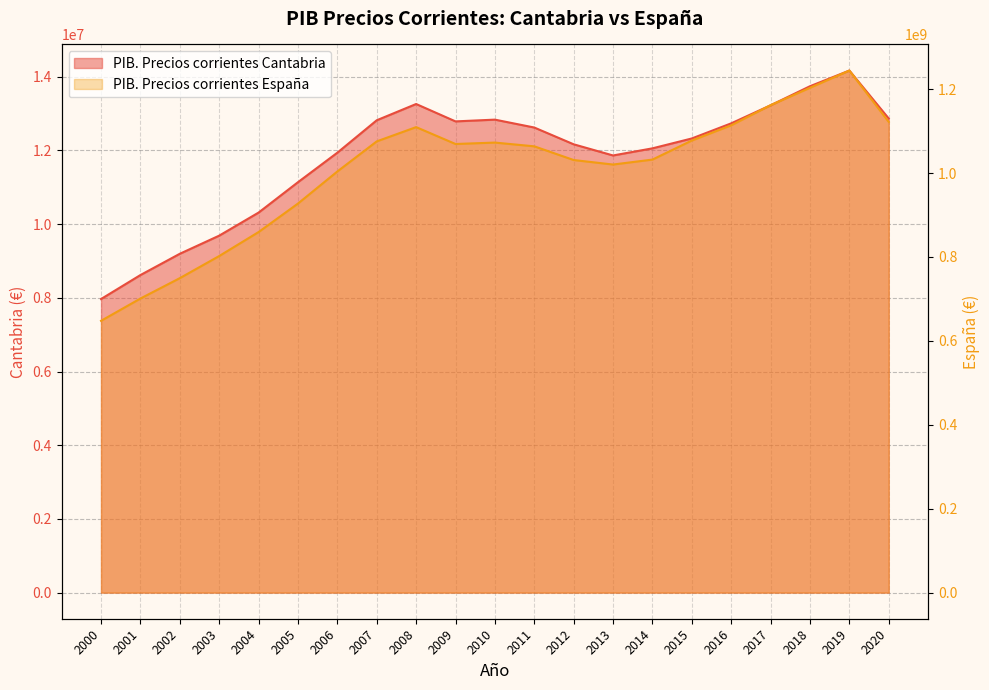

Which series has the largest total across all categories?

PIB. Precios corrientes Espana